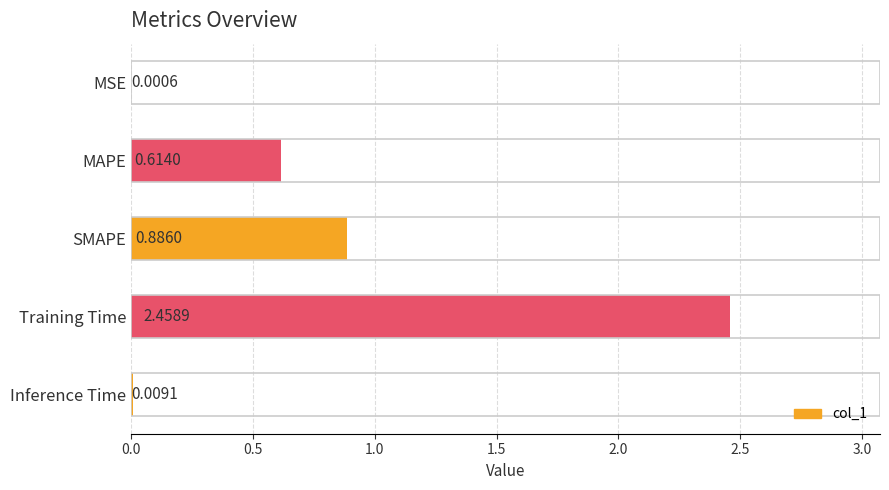

Where is the data nearest to the value 1?

SMAPE